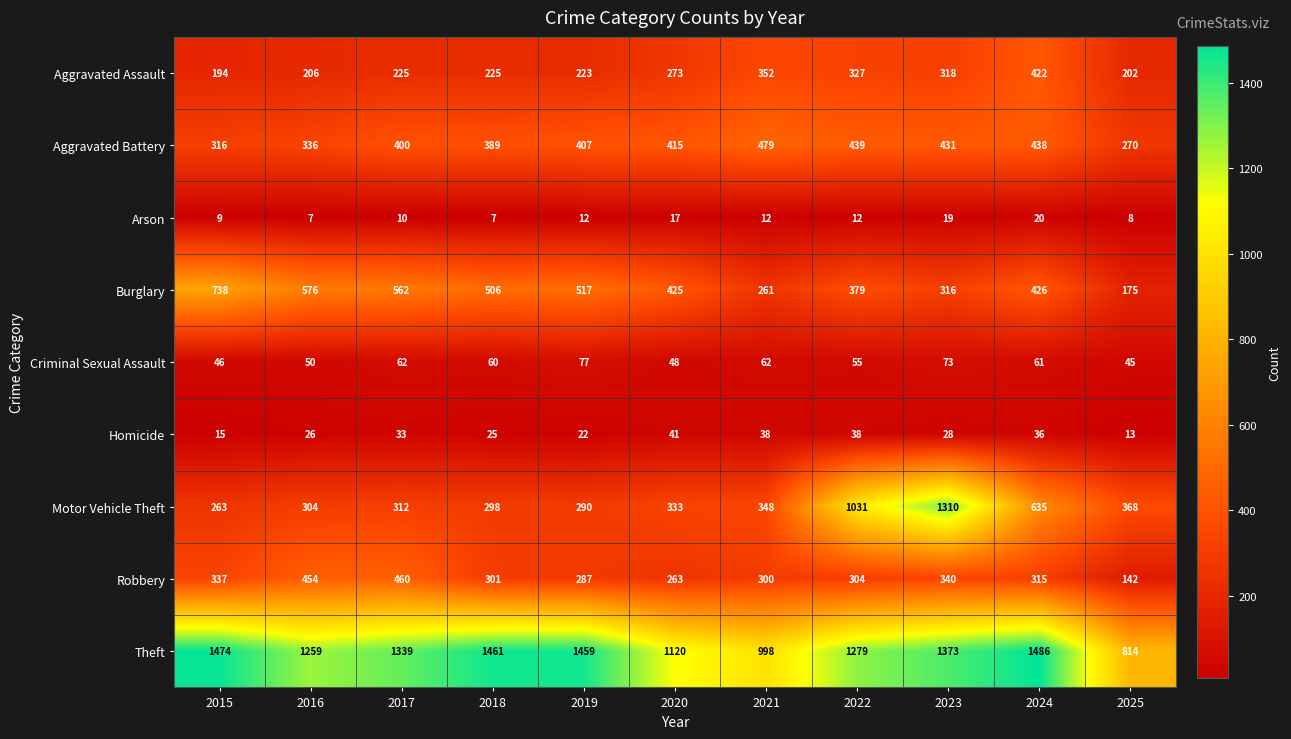

How many distinct data groups are displayed?

9